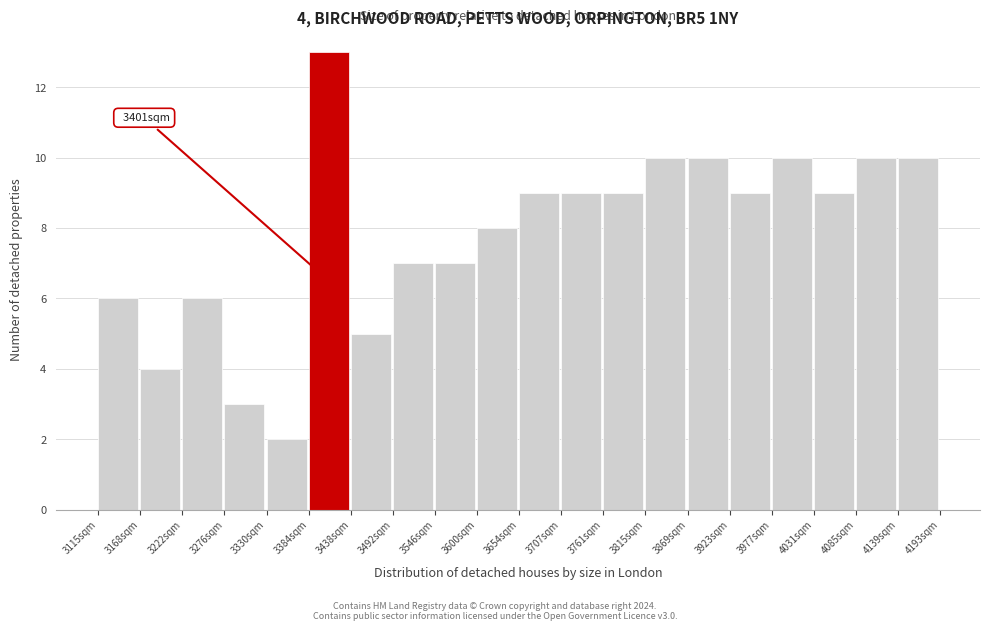

Over which range of the x-axis is the bar tallest?

3380 to 3440